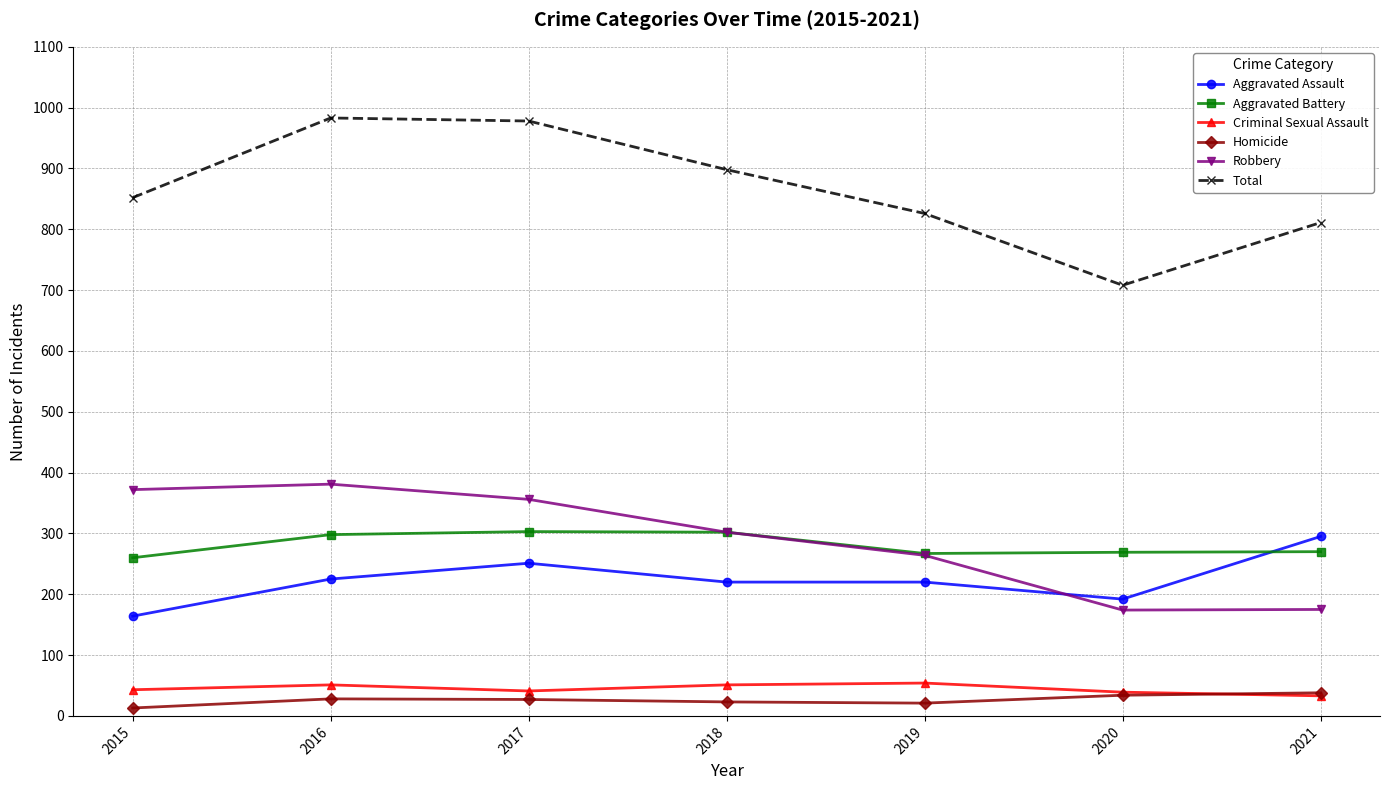

In Total, how many points are higher than both neighbors (excluding endpoints)?

1